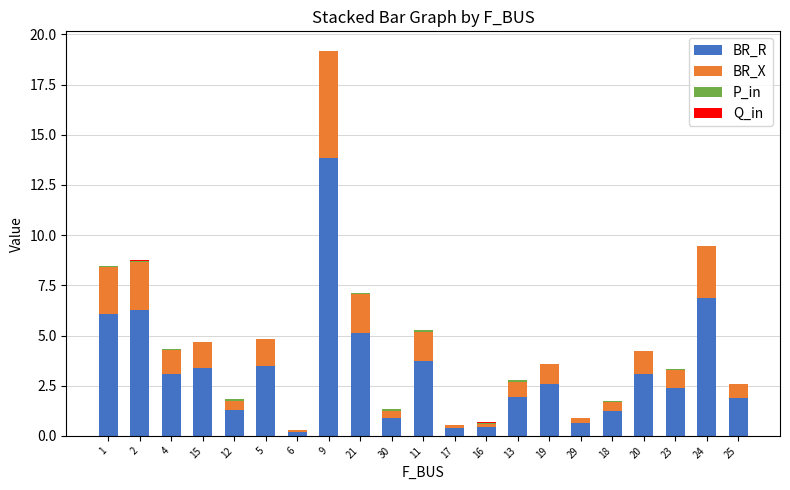

The value of BR_R at 2 is 3.1. True or false?

False